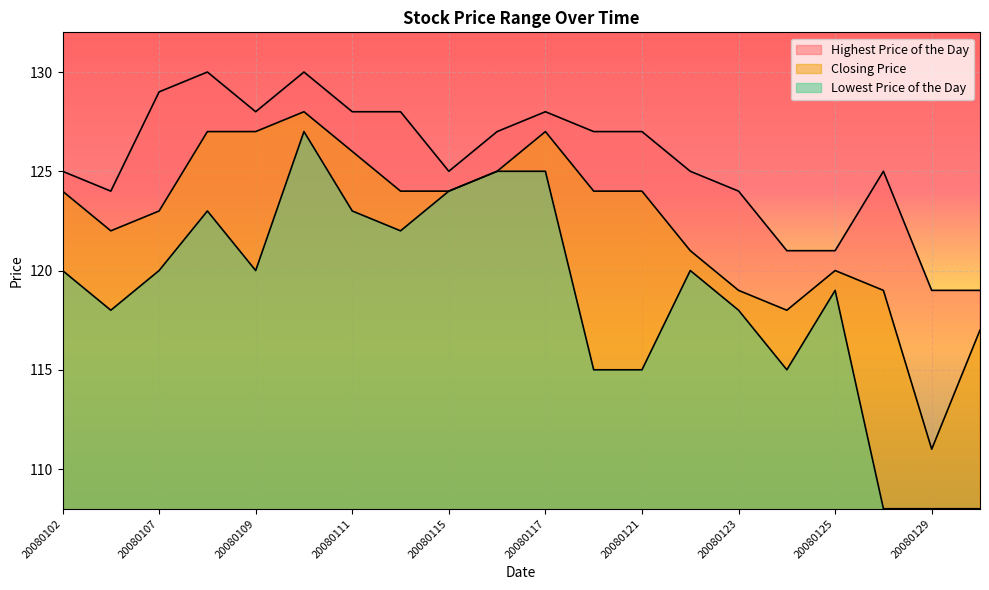

What is the approximate value of Closing Price at 20080109, to the nearest 5?

125